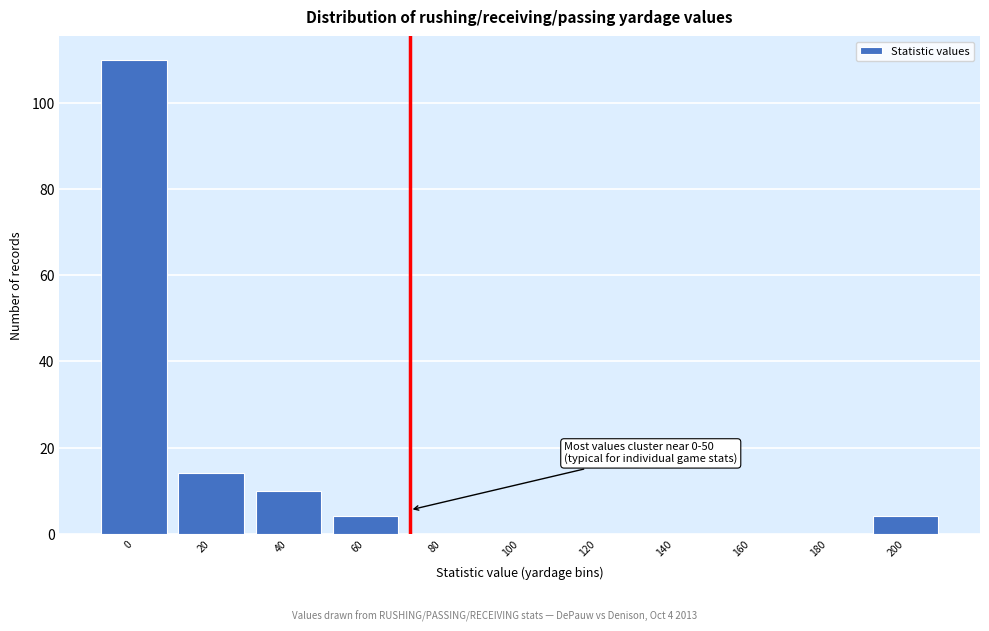

Reading left to right, transcribe all the data shown in this chart.

0=110	20=14	40=10	60=4	80=0	100=0	120=0	140=0	160=0	180=0	200=4